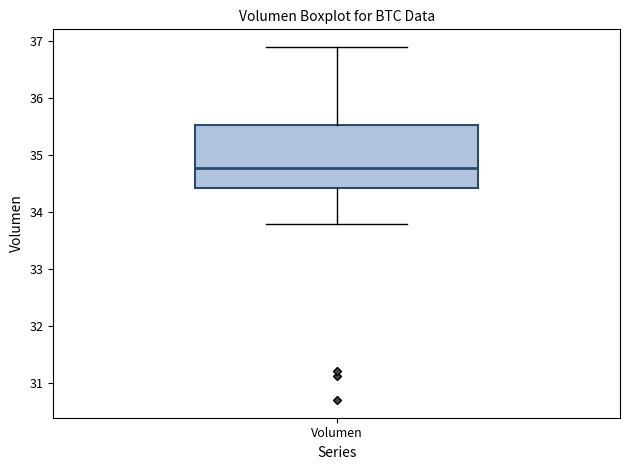

Transcribe this box plot: give where the median line is, the range the box spans, and where the two whiskers end, as read against the y-axis. The values are not printed on the chart, so give them approximately, as read against the axis.

median 34.8, box 34.4 to 35.5, whiskers 33.8 to 36.9